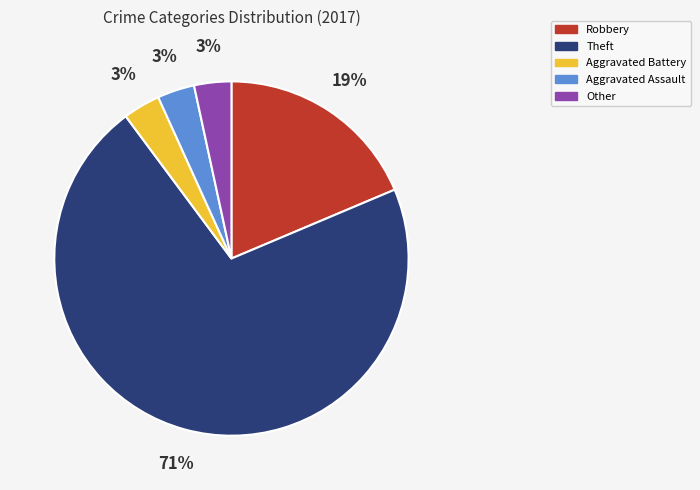

What is the largest slice in the pie chart?

Theft